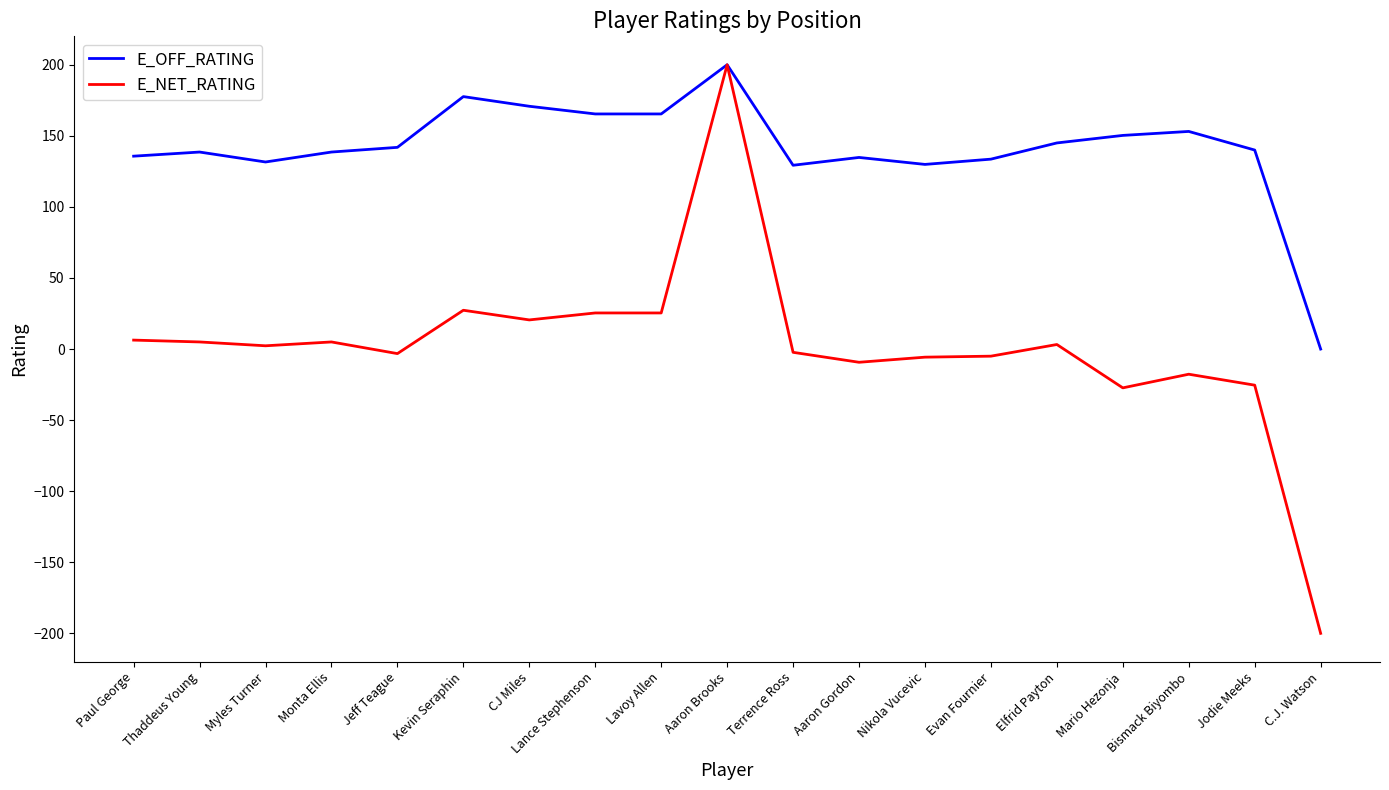

Which category has the highest value across all series?

Aaron Brooks